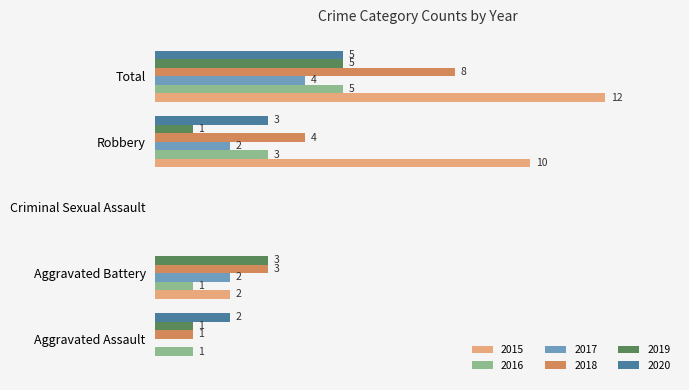

At which category is the sum across all series the highest?

Total